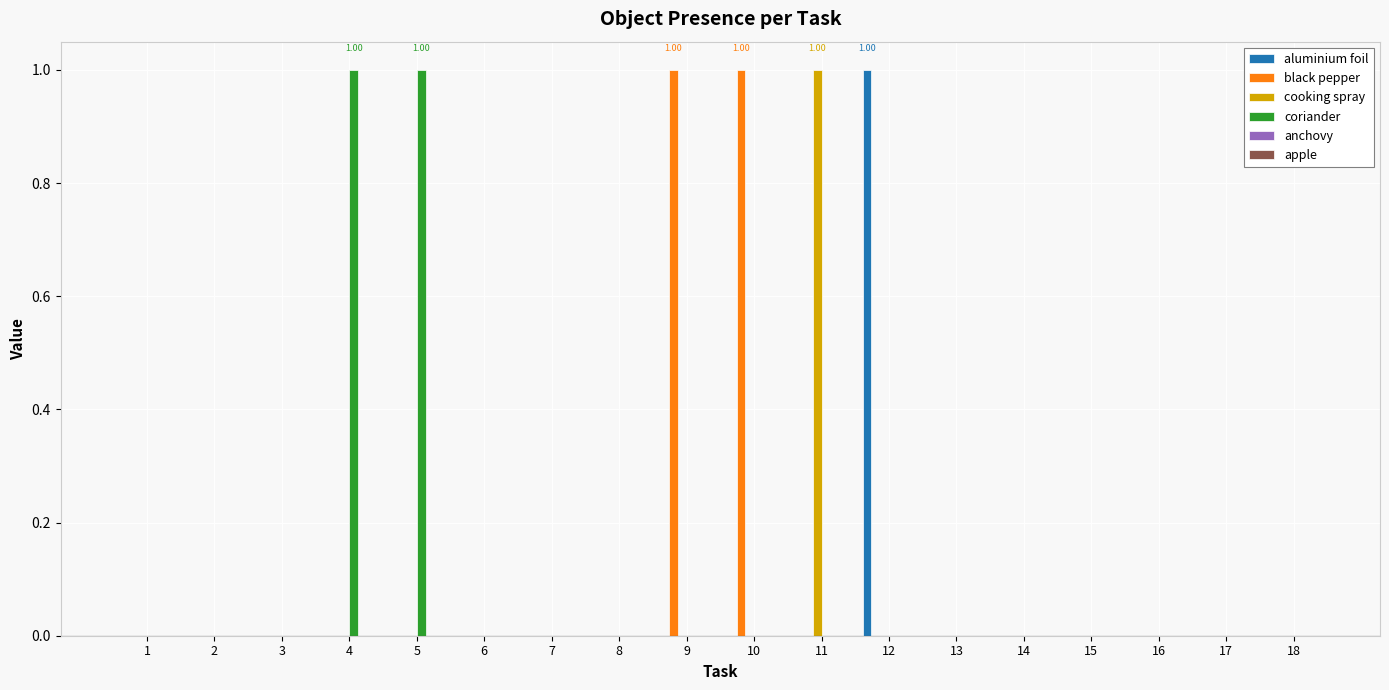

Is the value of aluminium foil at 9 greater than the value of cooking spray at 11?

No